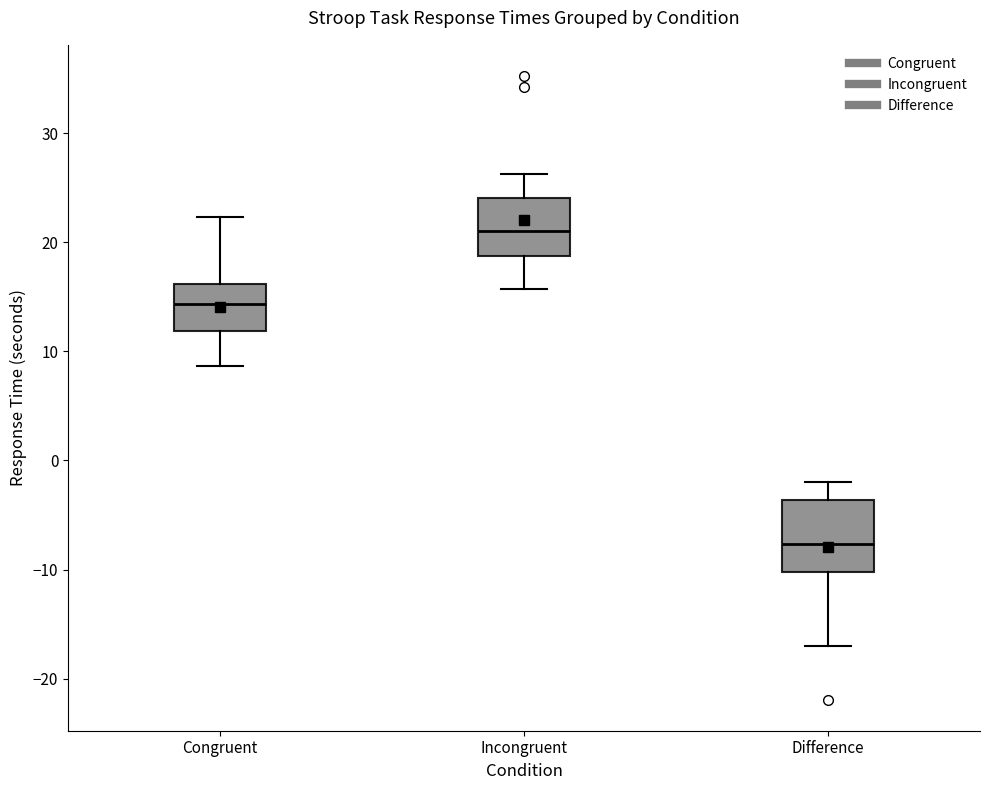

Reading left to right, transcribe this box plot: for each box, give where its median line is, the range the box spans, and where its two whiskers end, as read against the y-axis. The values are not printed on the chart, so give them approximately, as read against the axis.

Congruent: median 14, box 12 to 16, whiskers 9 to 22
Incongruent: median 21, box 19 to 24, whiskers 16 to 26
Difference: median -8, box -10 to -4, whiskers -17 to -2